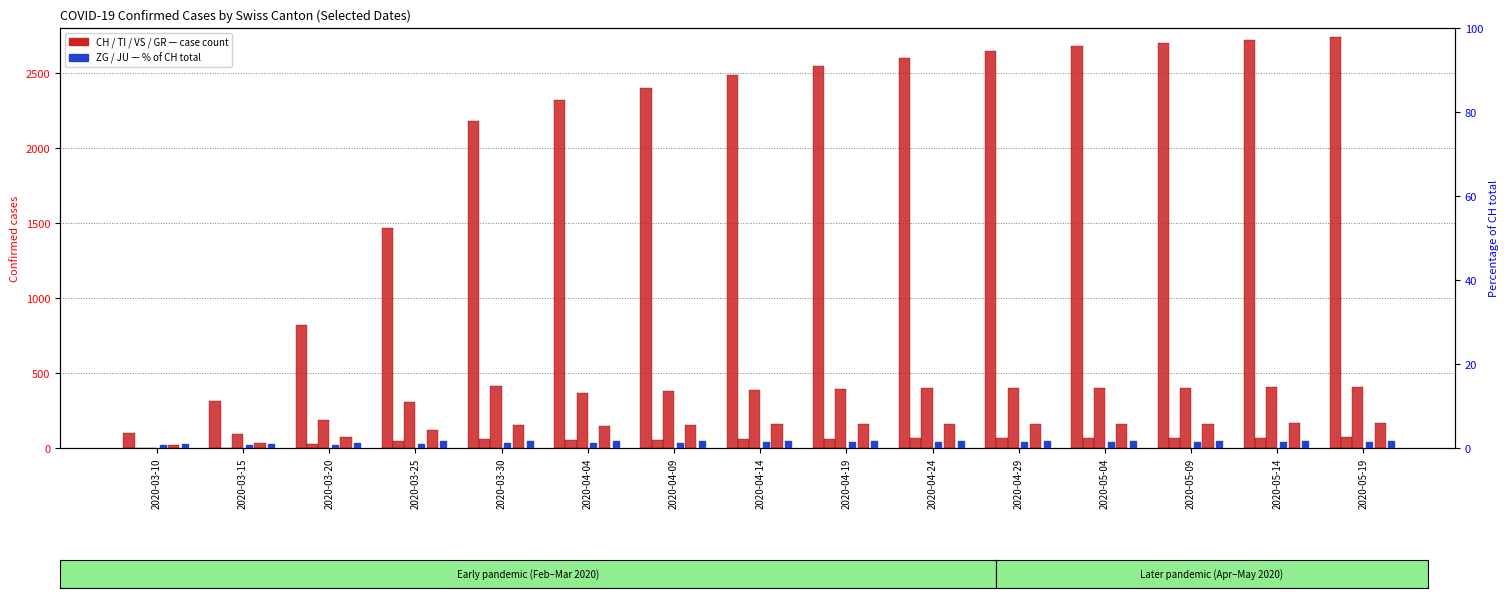

Which series has the widest spread of values?

CH